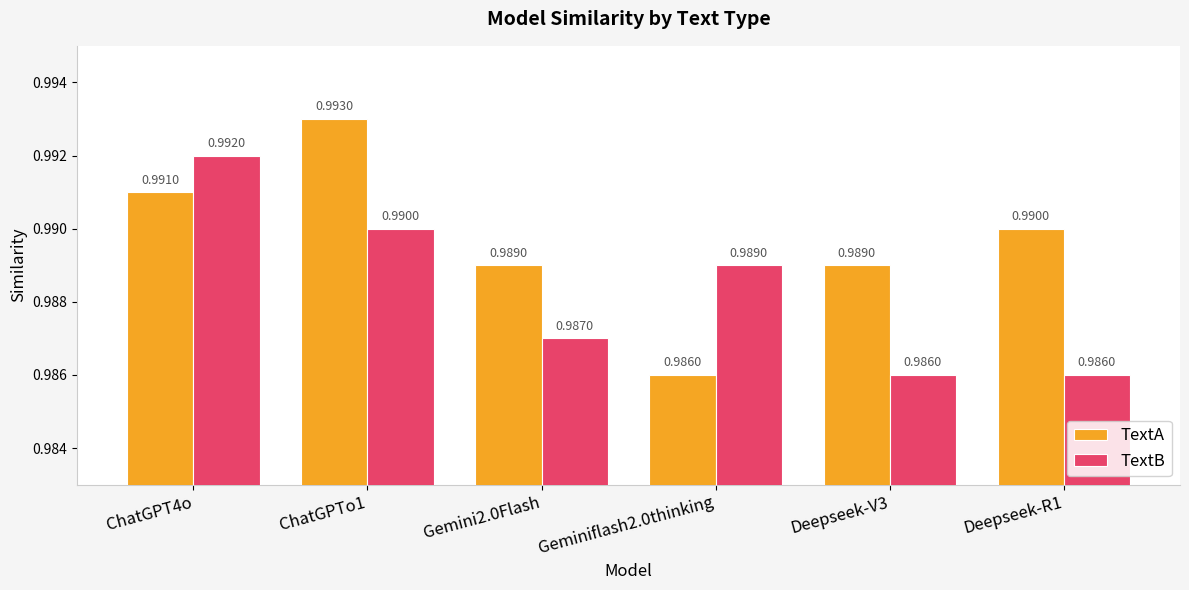

What position from the right is ChatGPT4o?

6